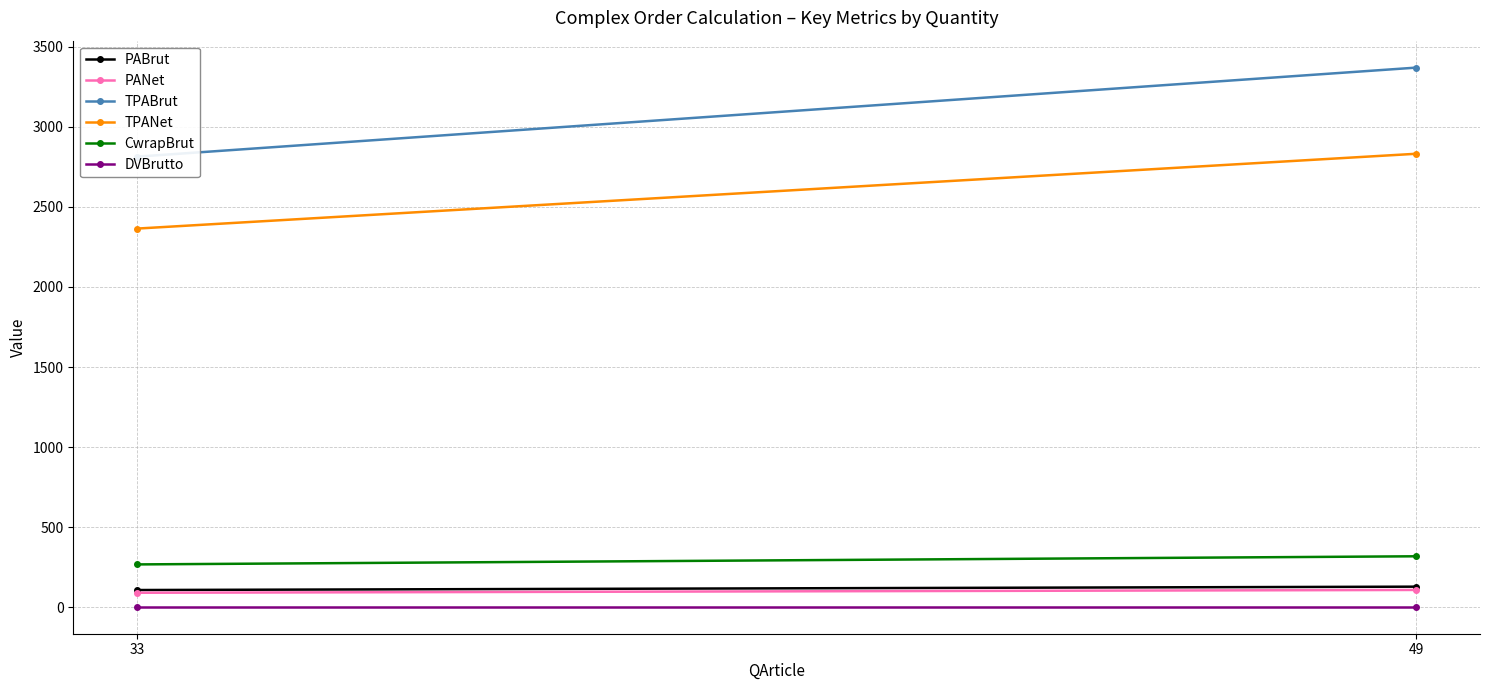

What is the highest value of the PANet series?

107.8